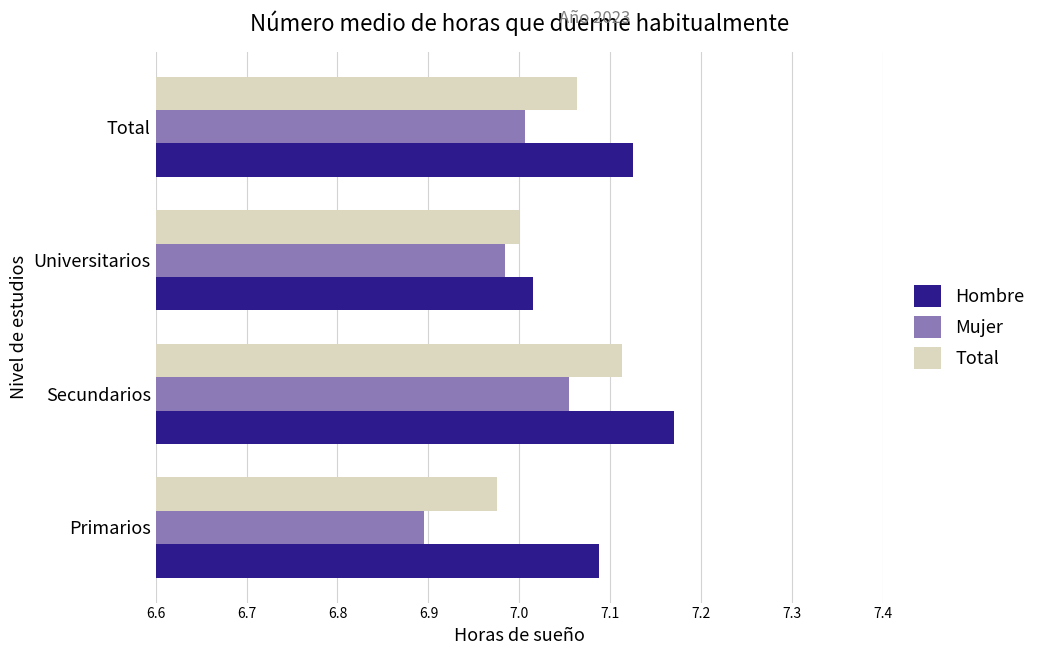

At which category is the sum across all series the highest?

Secundarios